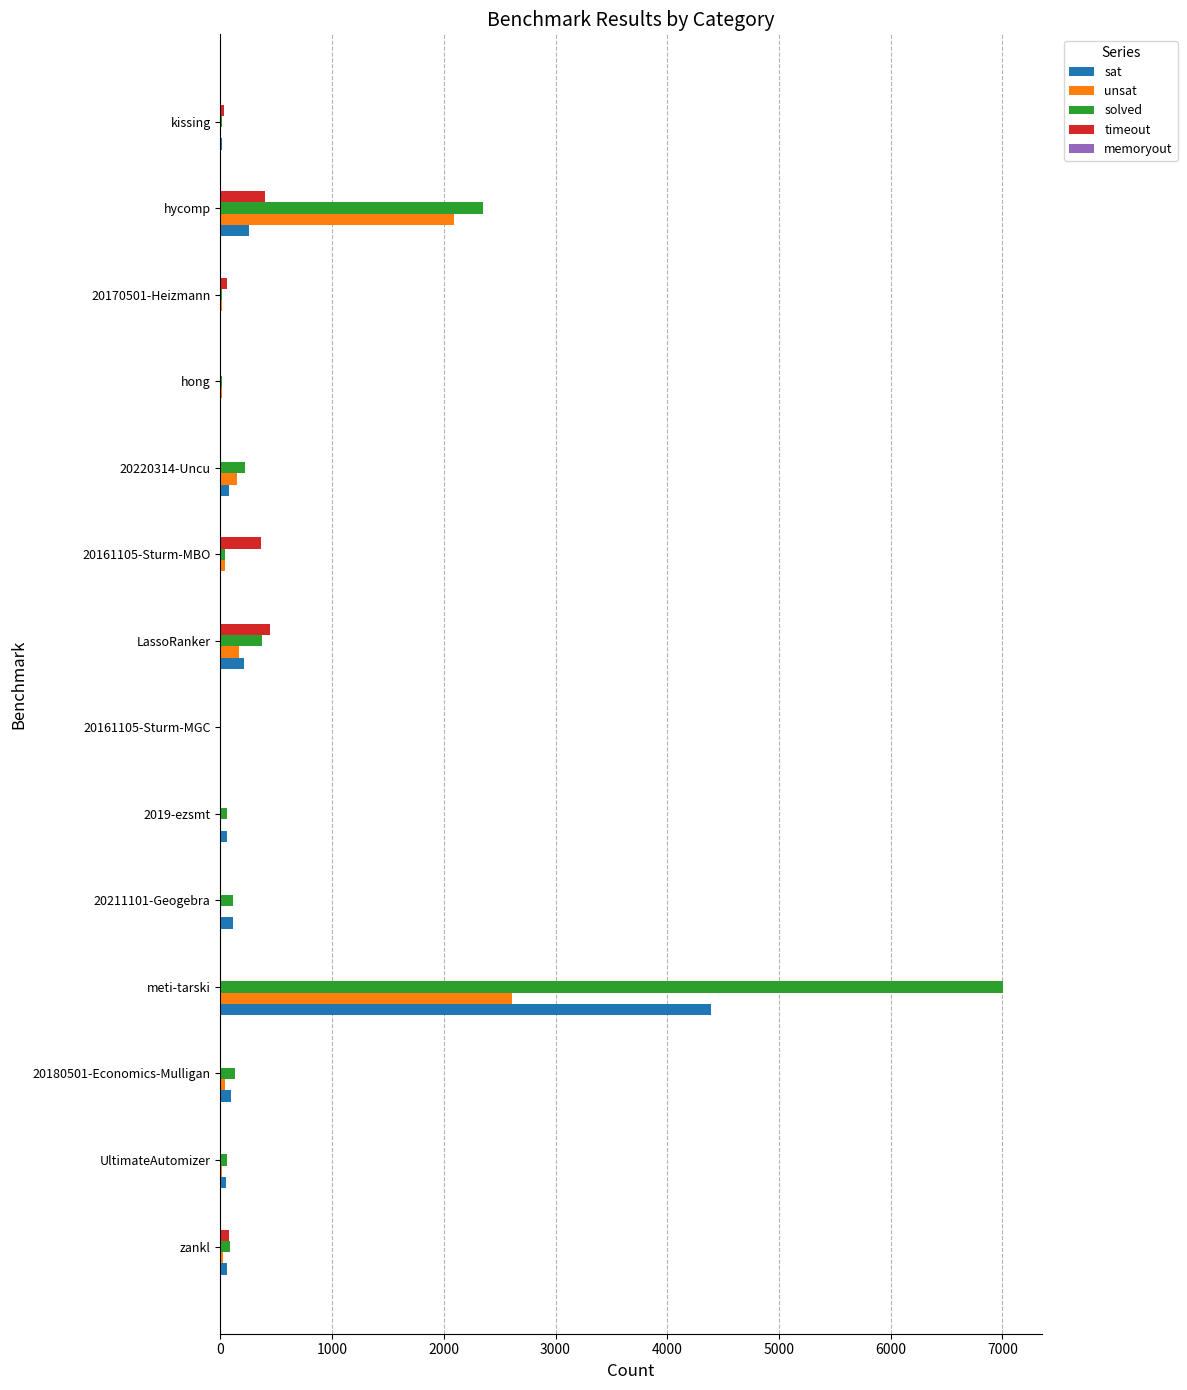

Which series has the largest total across all categories?

solved